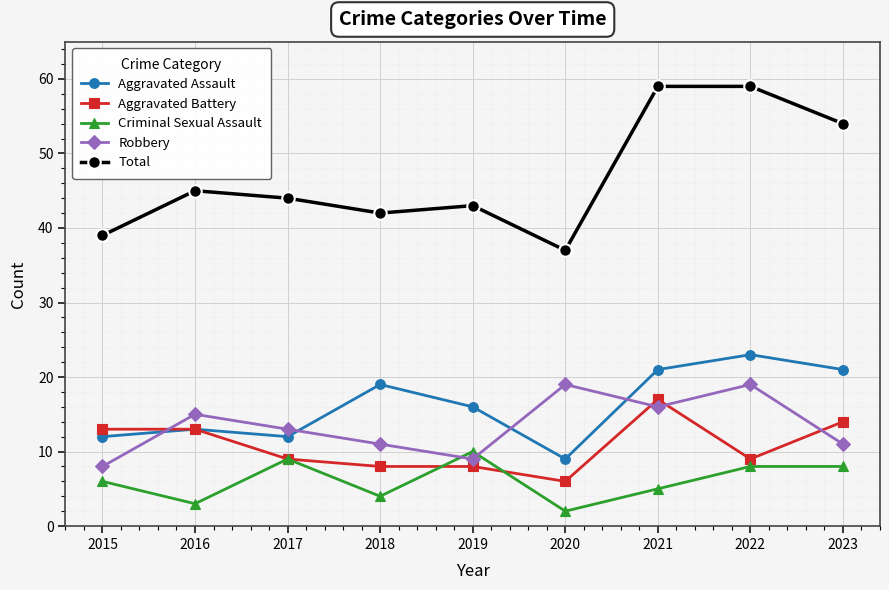

Does the chart display data point markers on the line(s)?

Yes